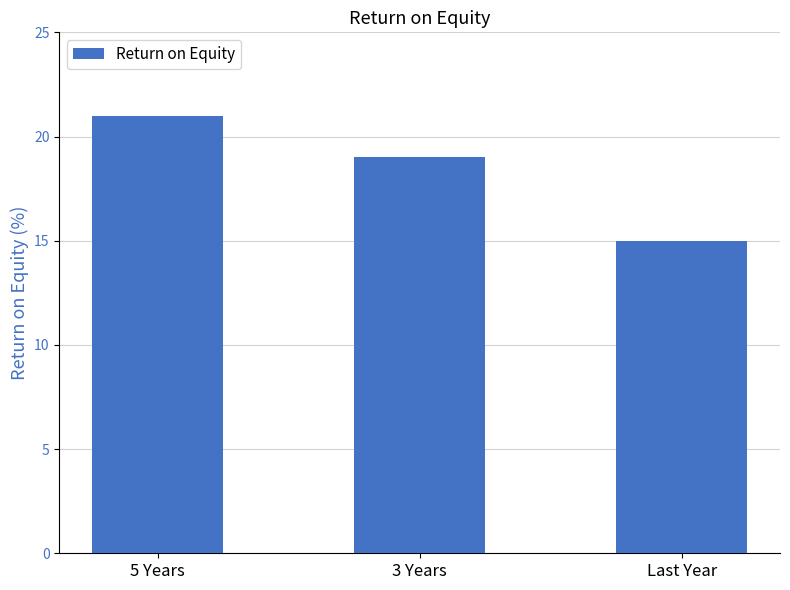

Count the values in the range 15 to 21.

3